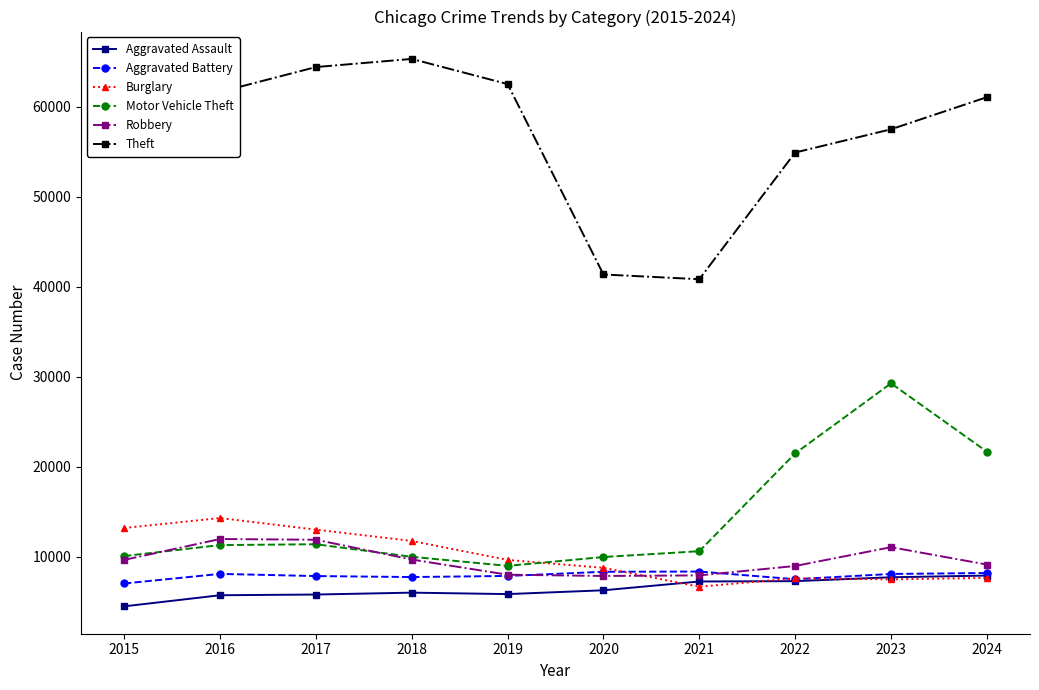

Which category has the highest value in the Burglary series?

2016